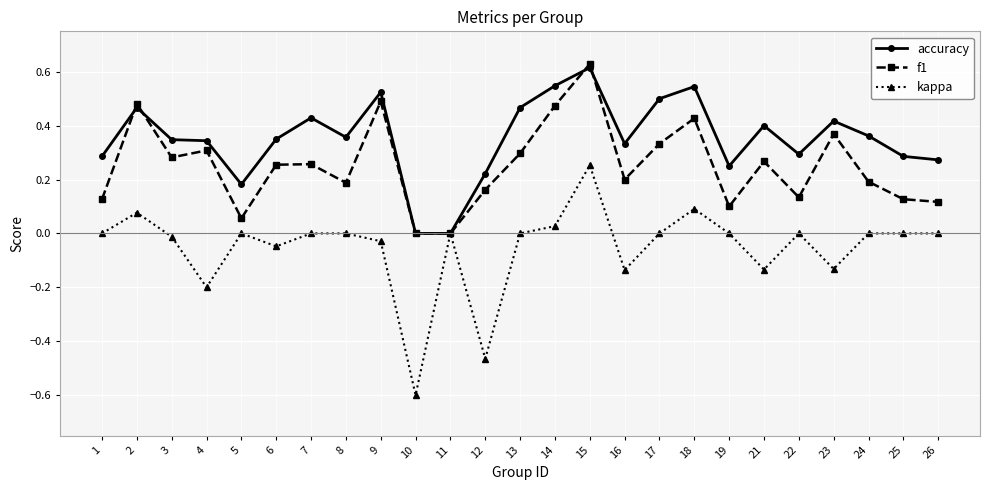

What is the smallest value displayed?

-0.6